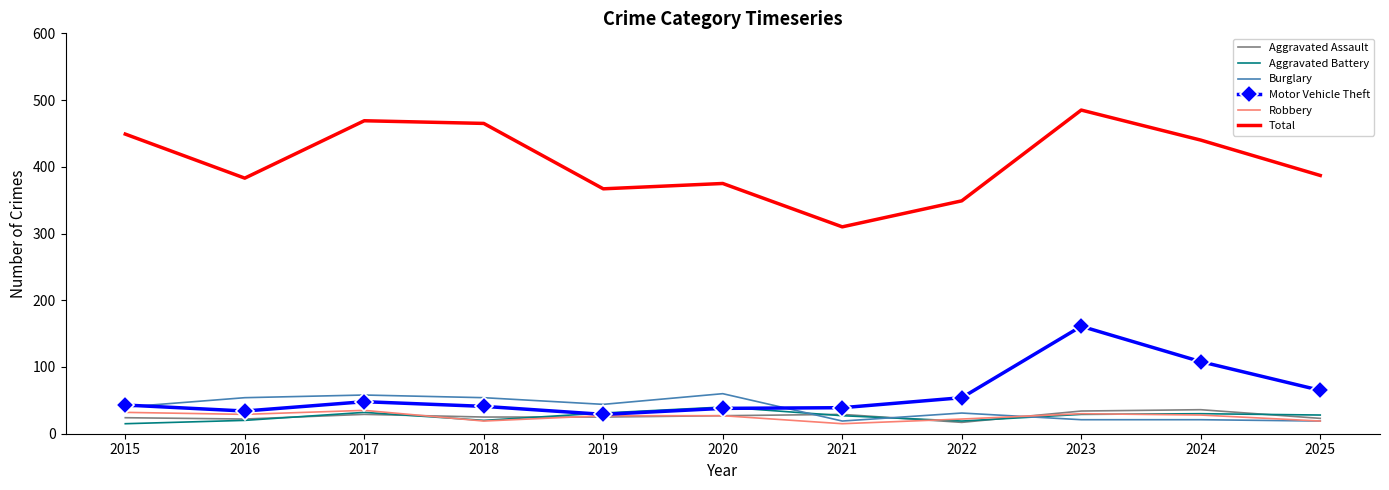

Where do Motor Vehicle Theft and Aggravated Battery first cross each other?

2018 and 2019